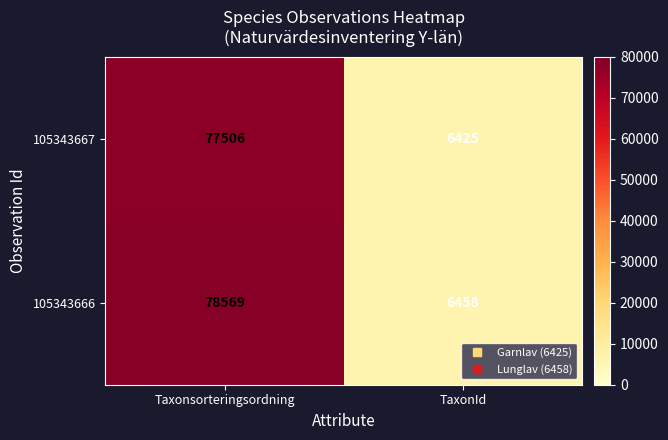

Which series has the largest range (max minus min)?

105343666